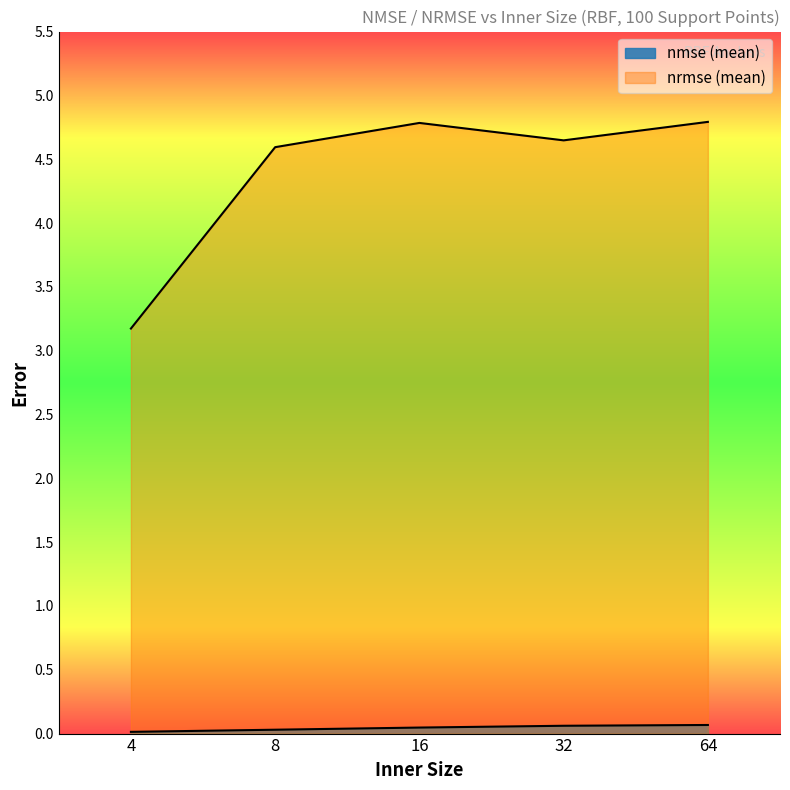

What is the value of the nmse (mean) point at the 4th from the left?

0.1